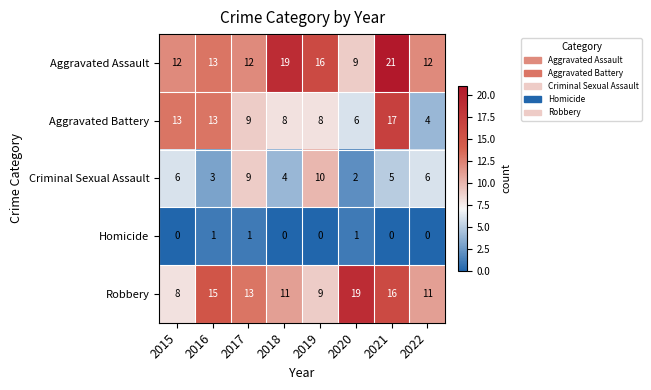

Rank the series at 2020 from lowest to highest value.

Homicide, Criminal Sexual Assault, Aggravated Battery, Aggravated Assault, Robbery